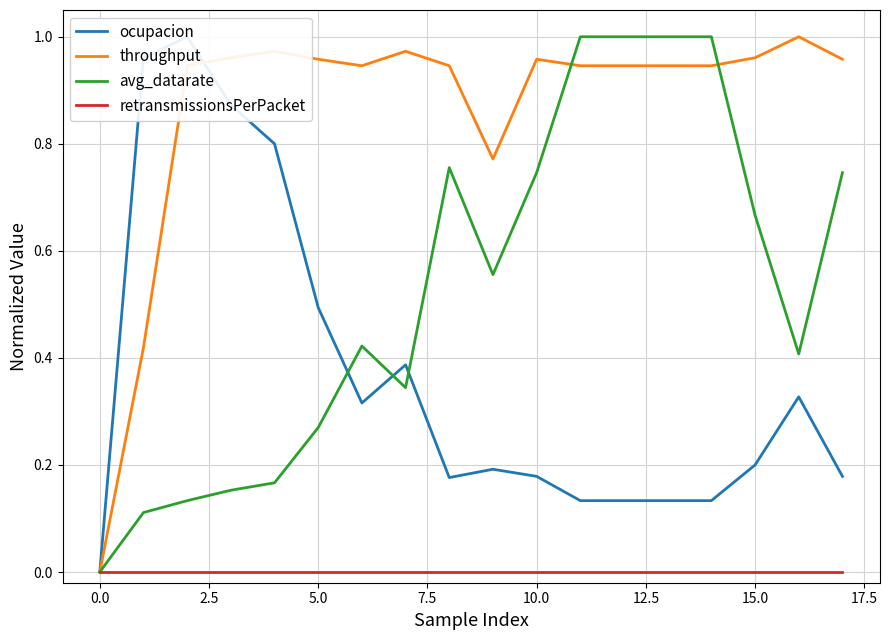

The retransmissionsPerPacket series shows 0.0 at 15.0. True or false?

True